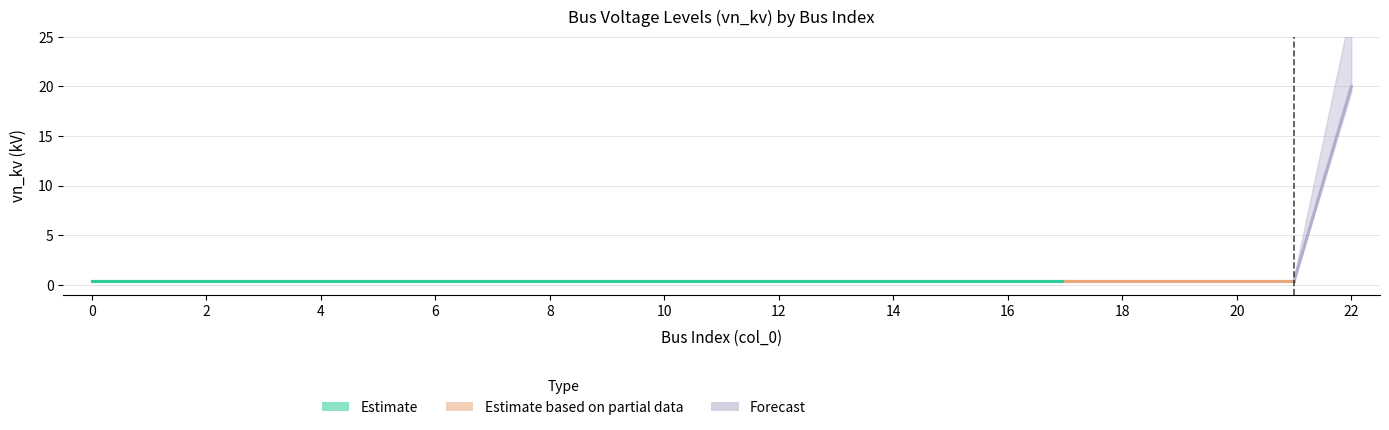

What is the difference between the maximum and minimum values?

19.6